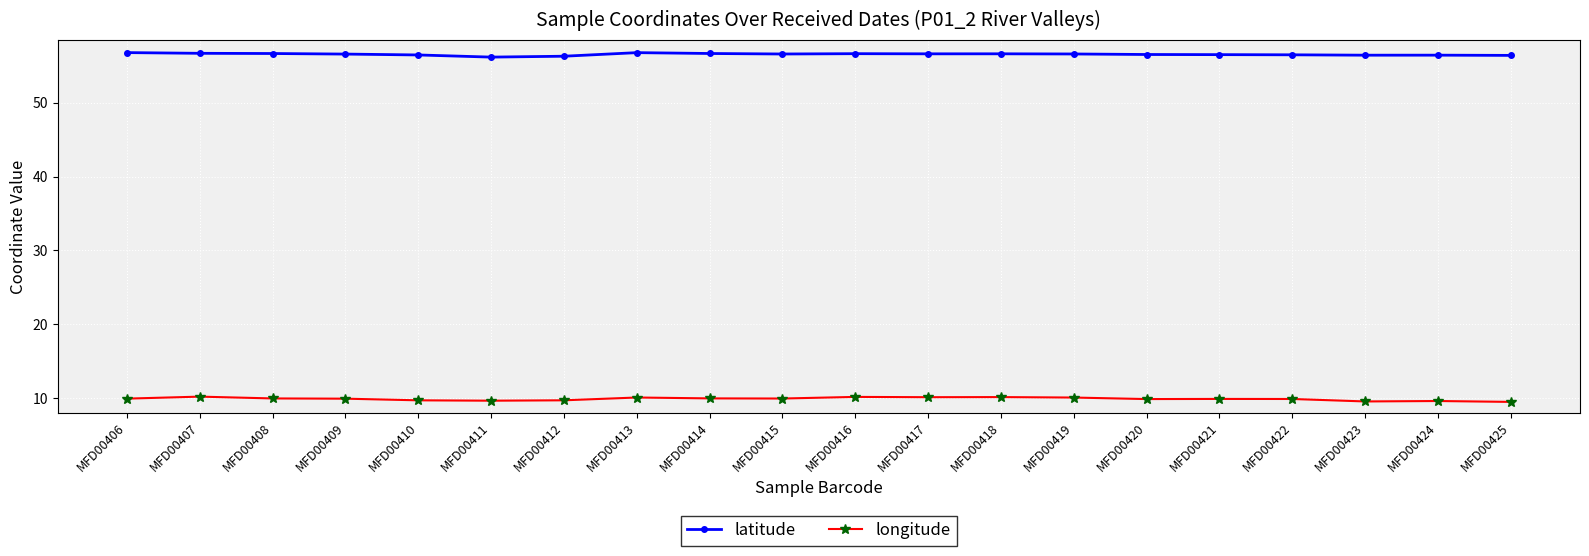

What is the total value across all series at MFD00425?

65.9